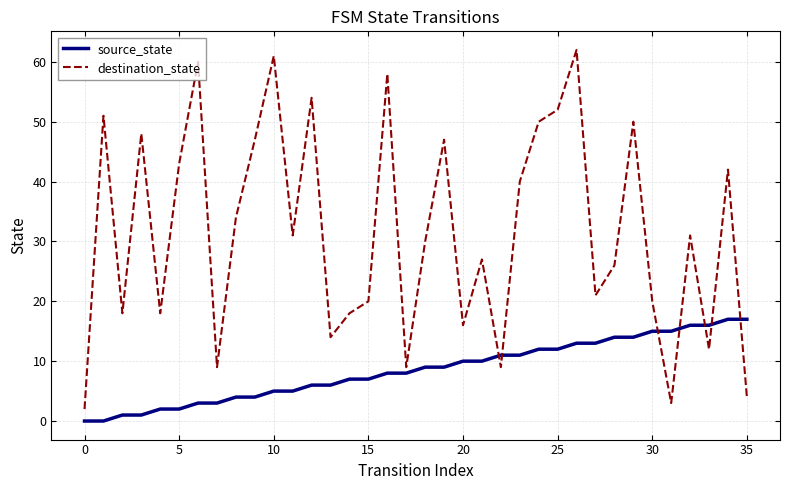

True or false: source_state and destination_state cross at least once.

True